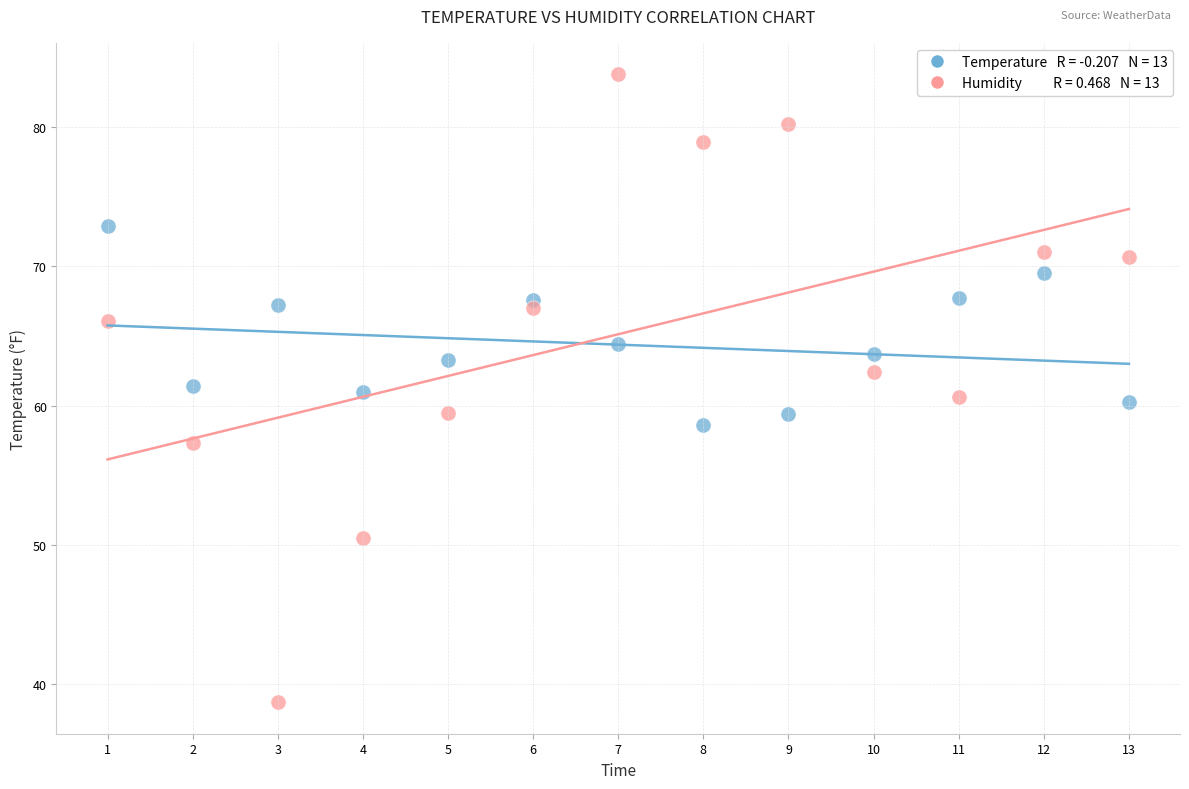

Across all data points, what is the range of X values (max minus min)?

12.0